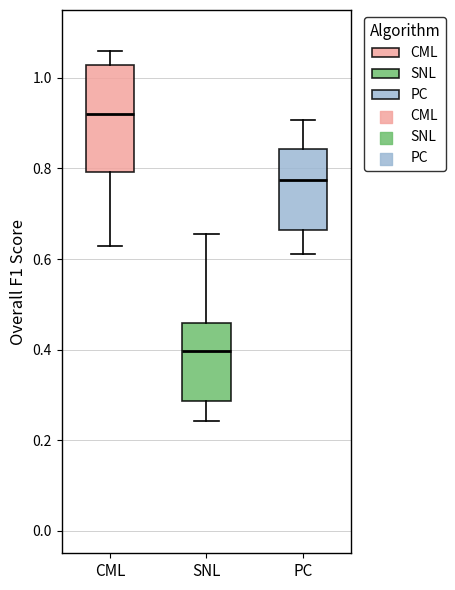

Reading left to right, transcribe this box plot: for each box, give where its median line is, the range the box spans, and where its two whiskers end, as read against the y-axis. The values are not printed on the chart, so give them approximately, as read against the axis.

CML: median 0.92, box 0.80 to 1.02, whiskers 0.62 to 1.06
SNL: median 0.40, box 0.28 to 0.46, whiskers 0.24 to 0.66
PC: median 0.78, box 0.66 to 0.84, whiskers 0.62 to 0.90